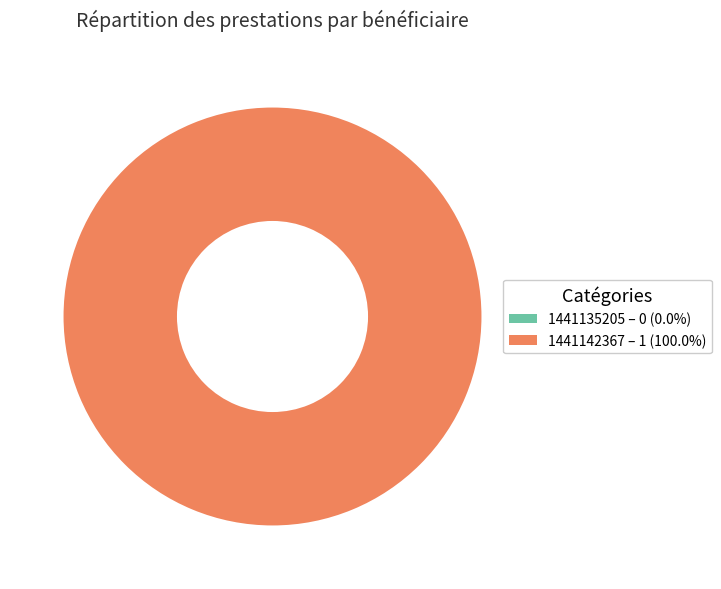

What percentage do 1441142367 and 1441135205 together represent?

100.0%